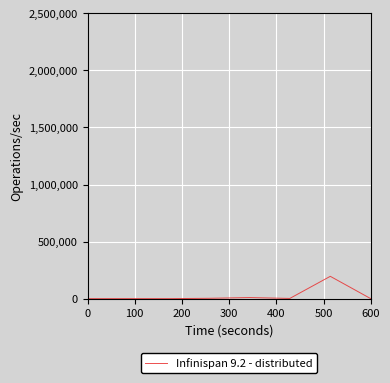

True or false: the data has more than 1 interior local peaks.

True